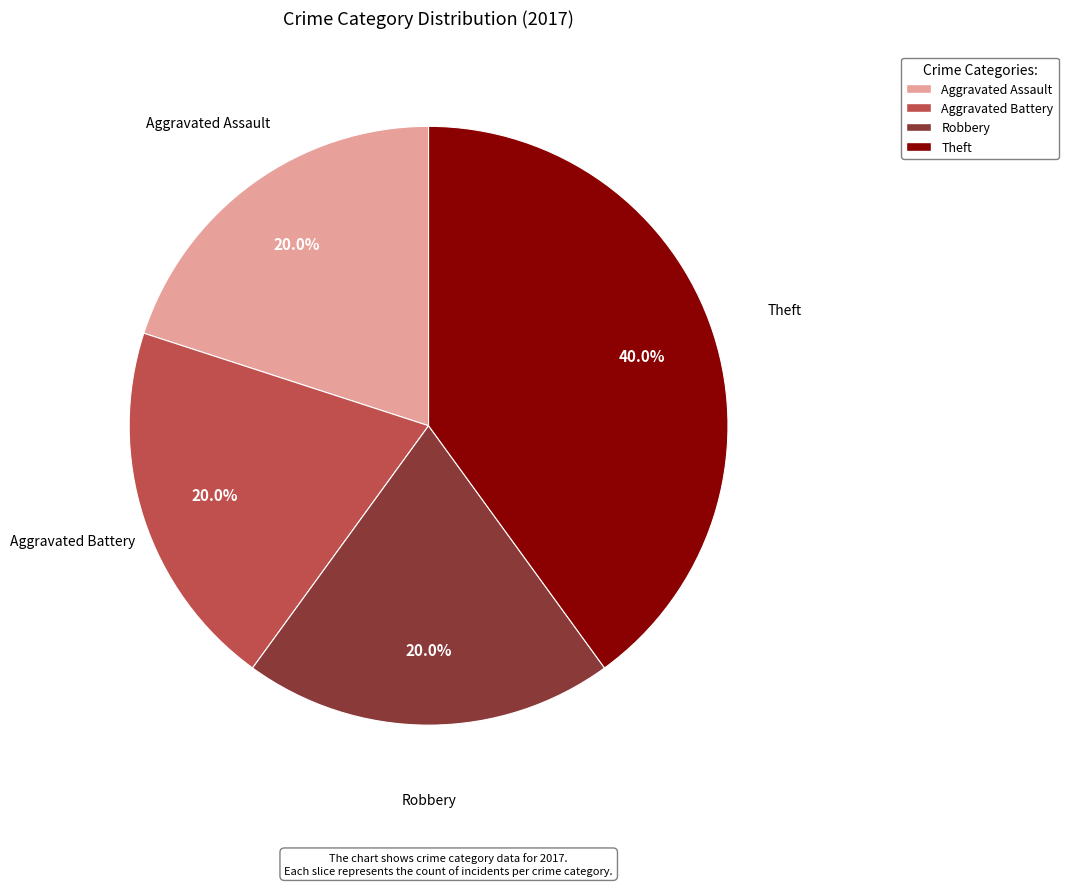

Approximately how many times larger is the value at Aggravated Assault compared to Aggravated Battery?

1.0